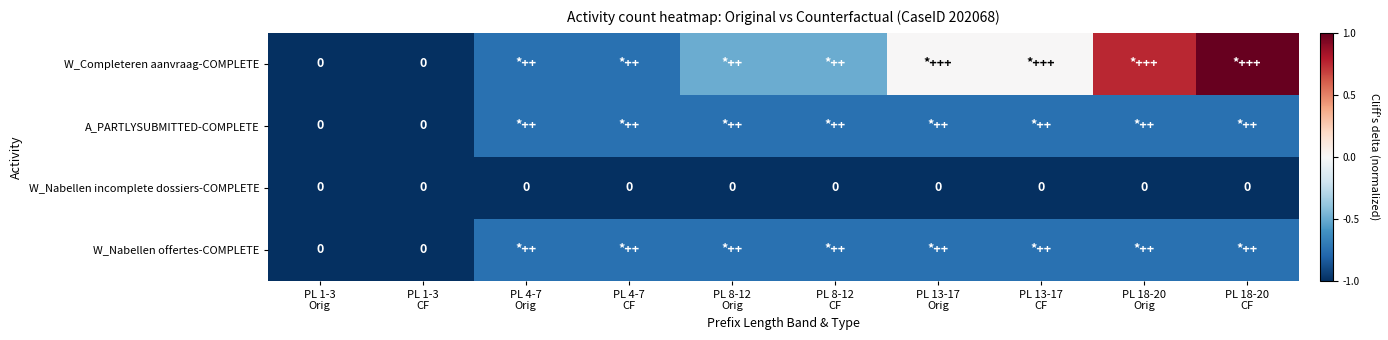

Rank the series by their maximum value, from highest to lowest.

W_Completeren aanvraag-COMPLETE, A_PARTLYSUBMITTED-COMPLETE, W_Nabellen offertes-COMPLETE, W_Nabellen incomplete dossiers-COMPLETE